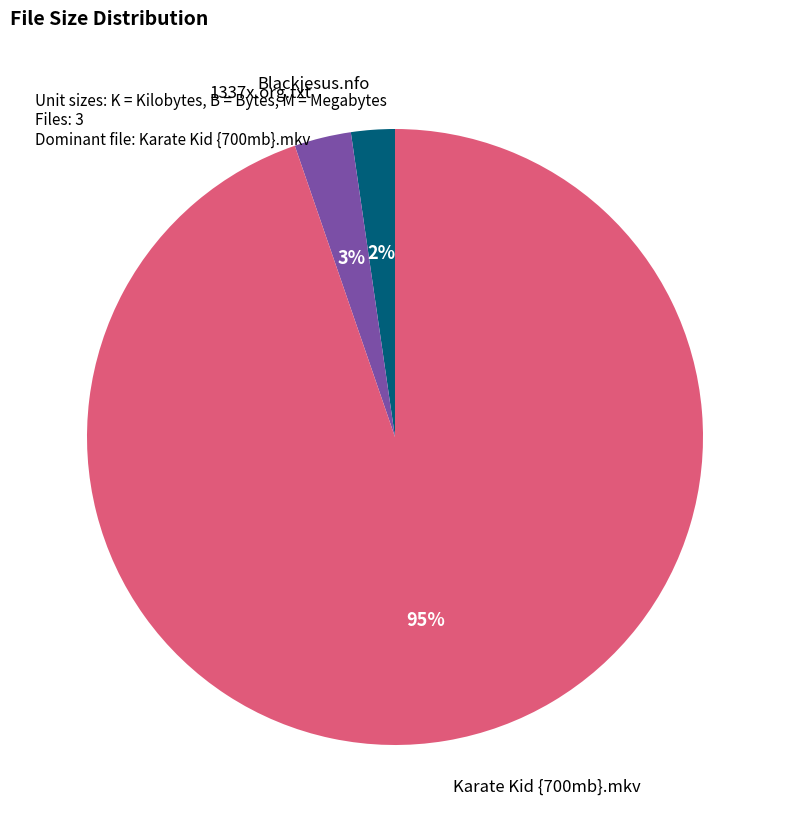

To the nearest percent, what is the average slice percentage?

33%